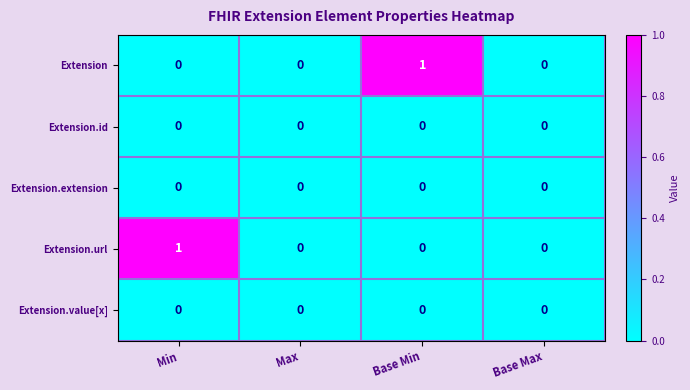

Which series changed the most between Max and Base Min?

Extension